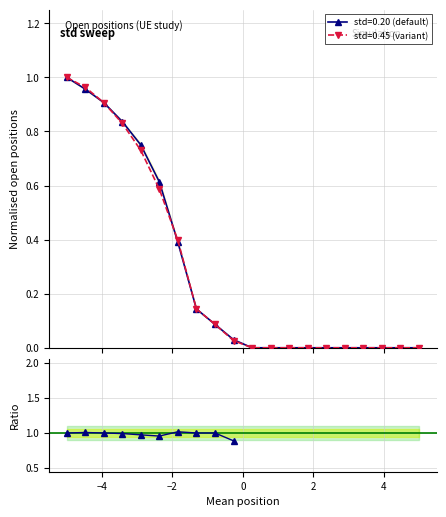

What is the maximum value for open_0.20?

1.0